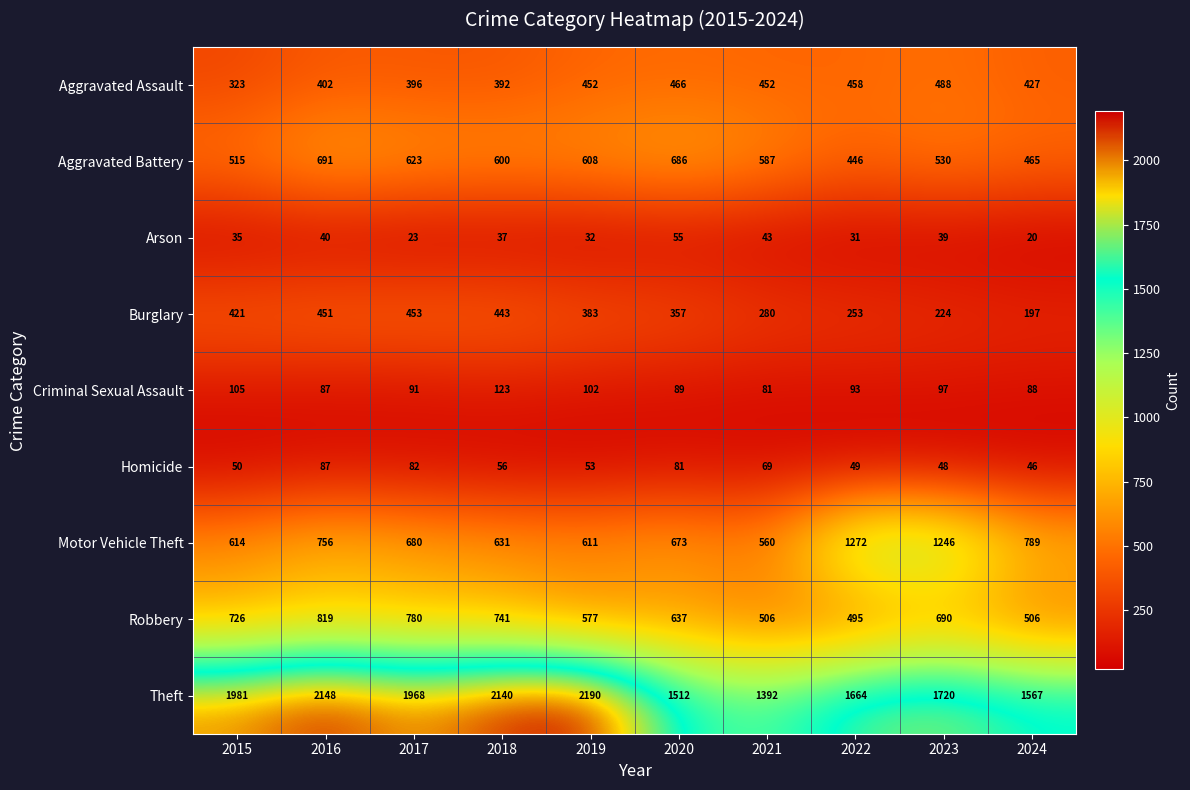

True or false: Theft has a value of 2592 at 2015.

False